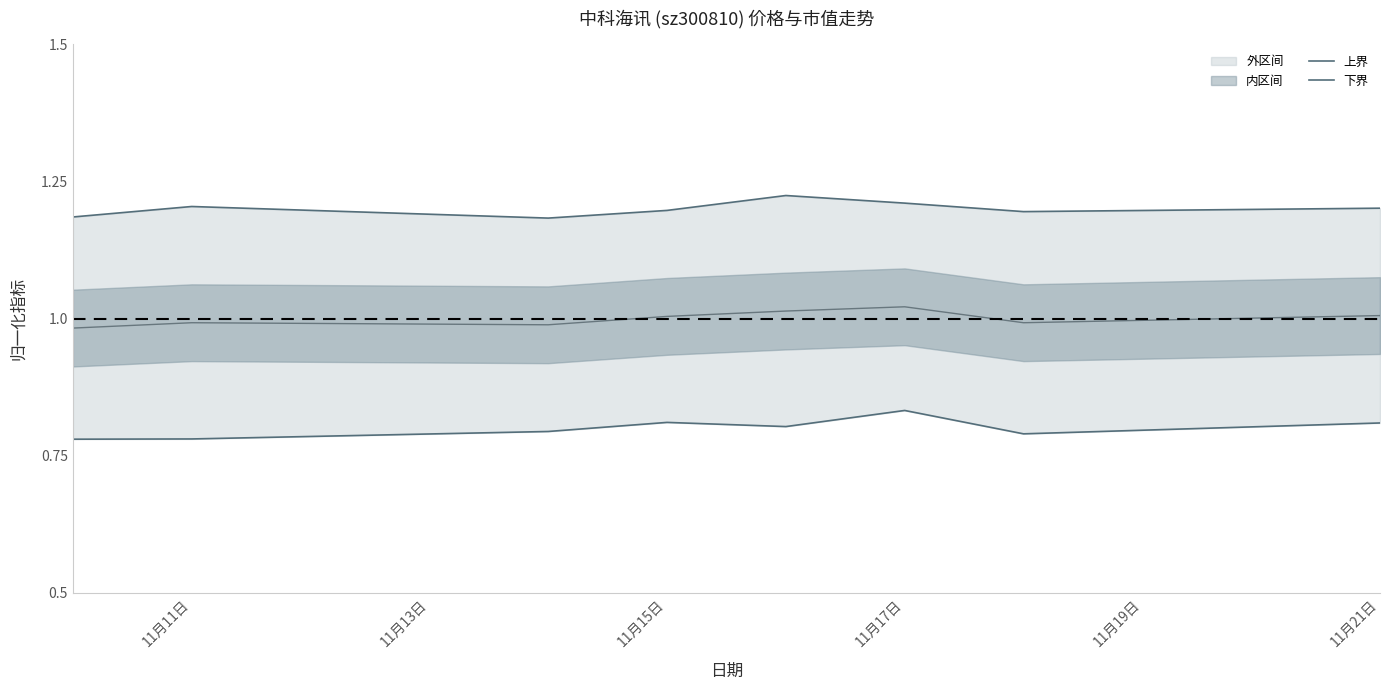

In 上界, how many points are lower than both neighbors (excluding endpoints)?

2